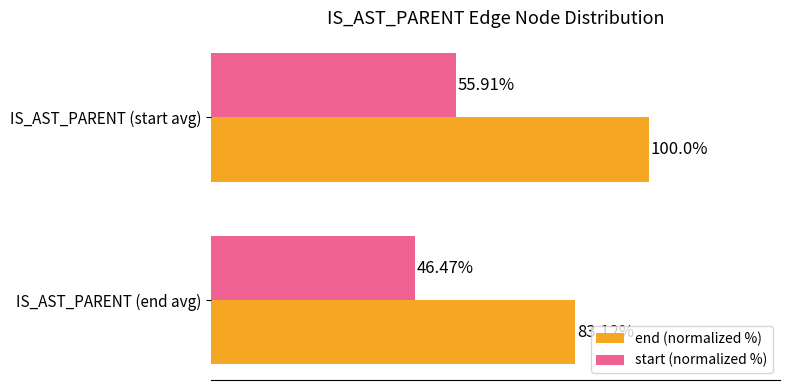

At which category is the sum across all series the highest?

IS_AST_PARENT (start avg)